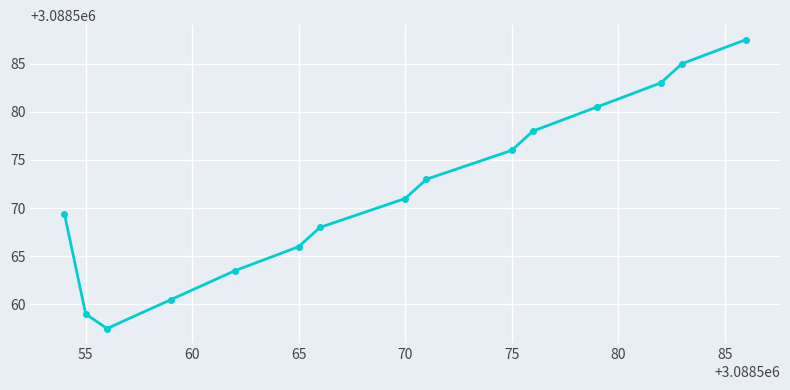

What is the value of the 10th point from the left?

3088576.0